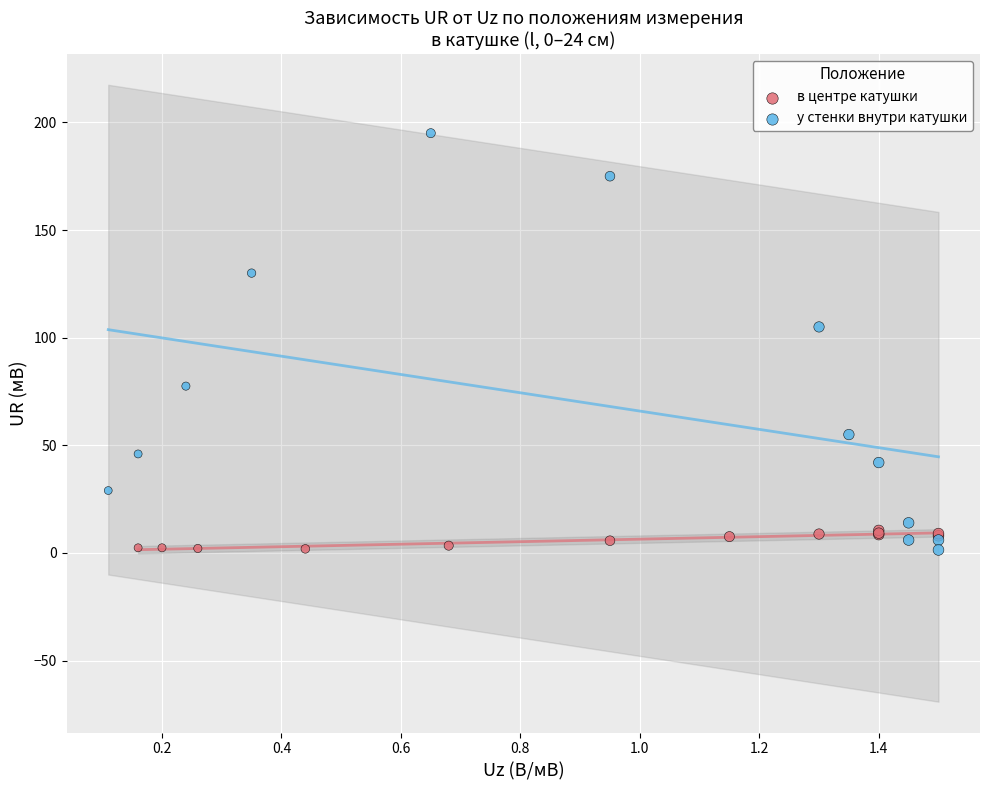

Which series has the widest spread of Y values?

у стенки внутри катушки